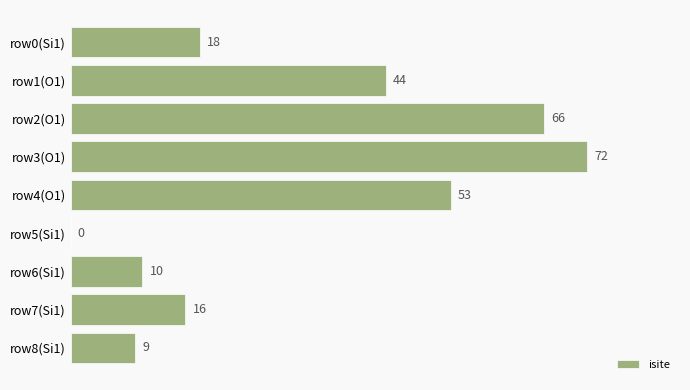

How many values are above zero?

8